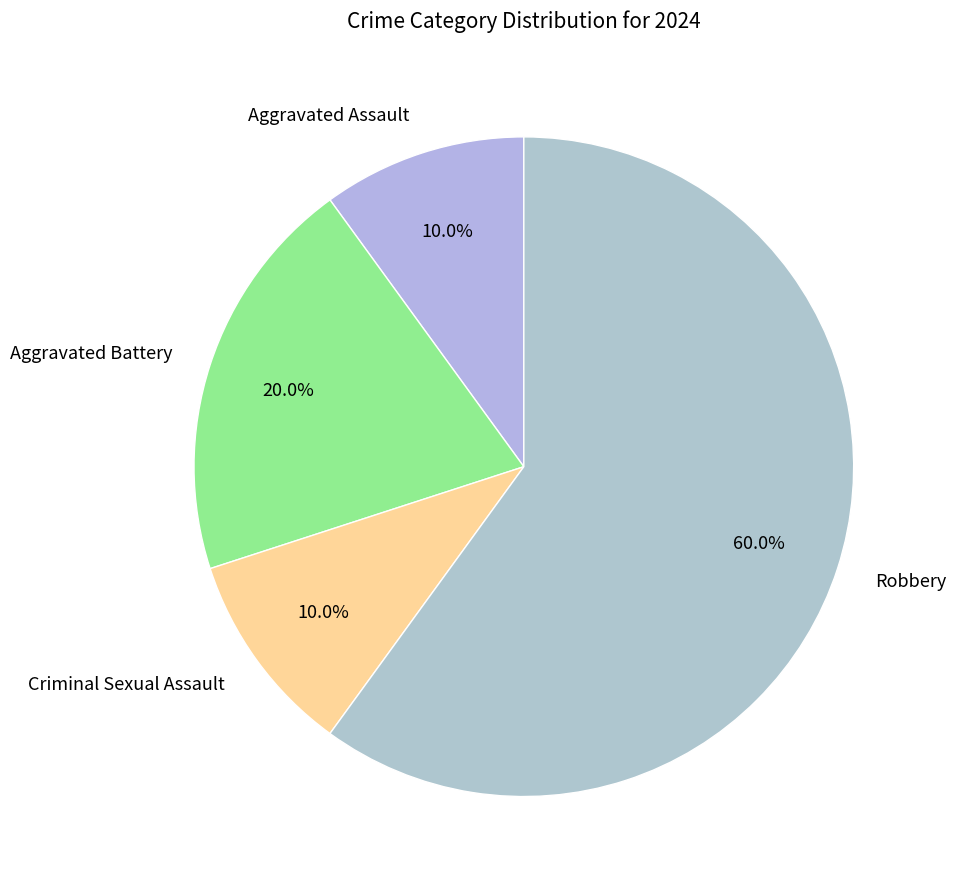

What is the largest slice in the pie chart?

Robbery